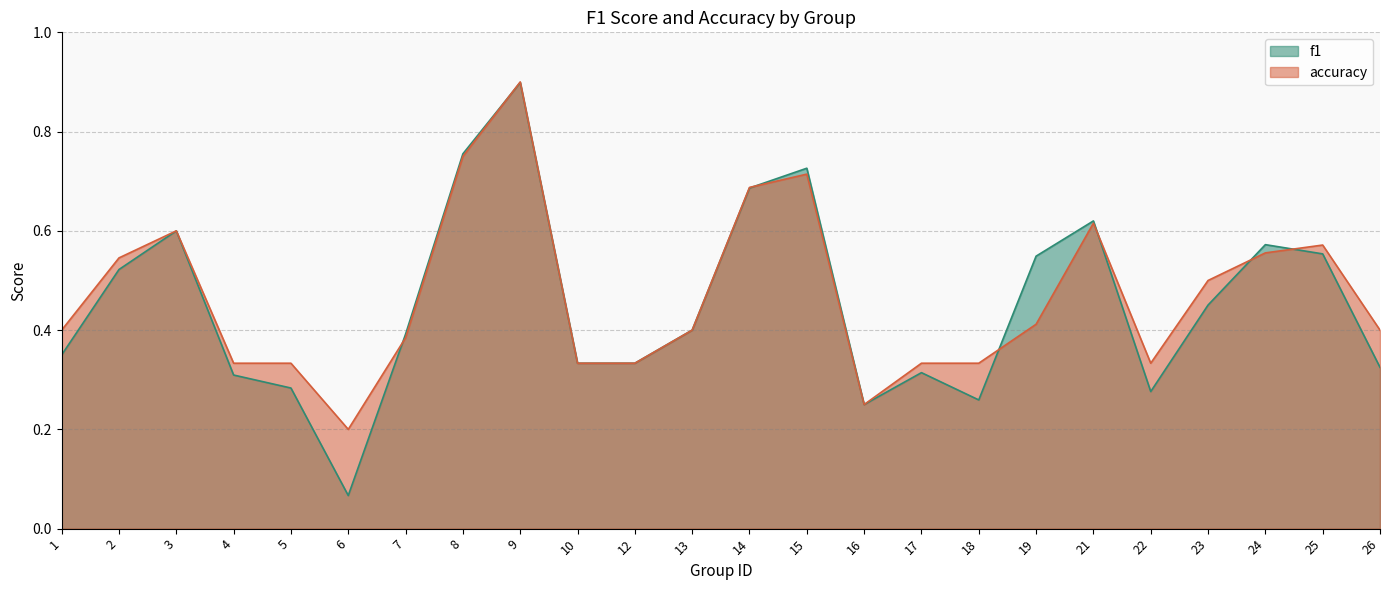

Reading left to right, what are all the values shown in this chart?

f1: 1=0.3	2=0.5	3=0.6	4=0.3	5=0.3	6=0.1	7=0.4	8=0.8	9=0.9	10=0.3	12=0.3	13=0.4	14=0.7	15=0.7	16=0.2	17=0.3	18=0.3	19=0.5	21=0.6	22=0.3	23=0.5	24=0.6	25=0.6	26=0.3
accuracy: 1=0.4	2=0.5	3=0.6	4=0.3	5=0.3	6=0.2	7=0.4	8=0.8	9=0.9	10=0.3	12=0.3	13=0.4	14=0.7	15=0.7	16=0.2	17=0.3	18=0.3	19=0.4	21=0.6	22=0.3	23=0.5	24=0.6	25=0.6	26=0.4